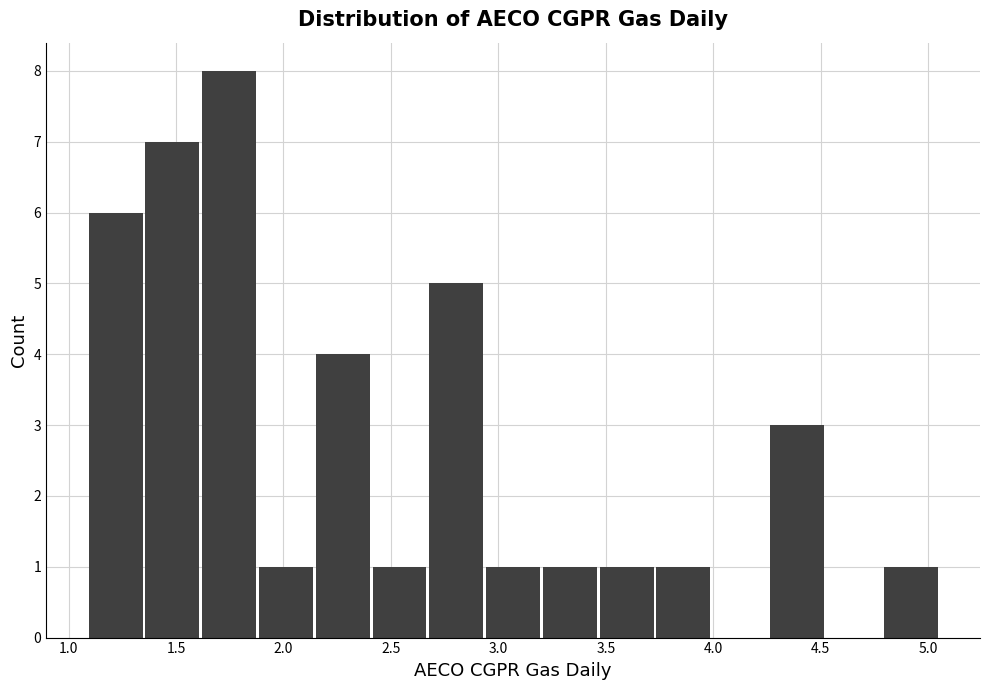

How tall is the bar that spans 2.95 to 3.20 on the x-axis? Neither the bar edges nor the heights are printed on the chart, so give them approximately, as read against the axes.

1